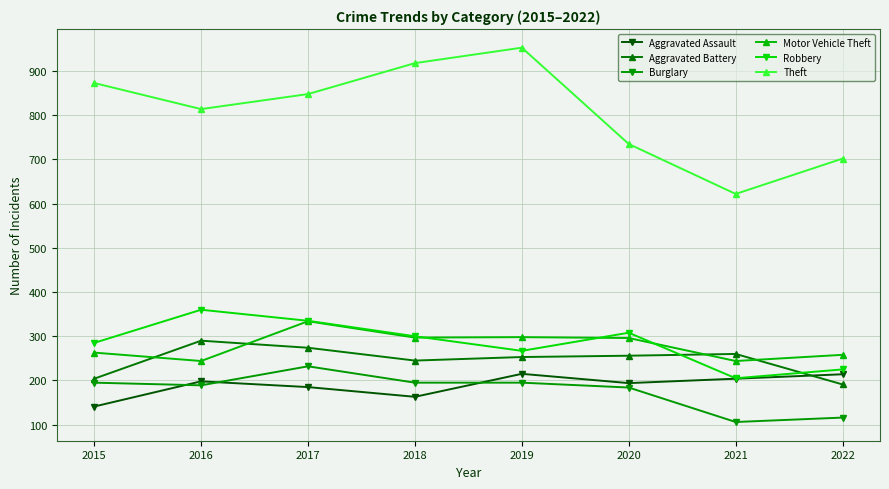

What is the sum of all Aggravated Assault values?

1514